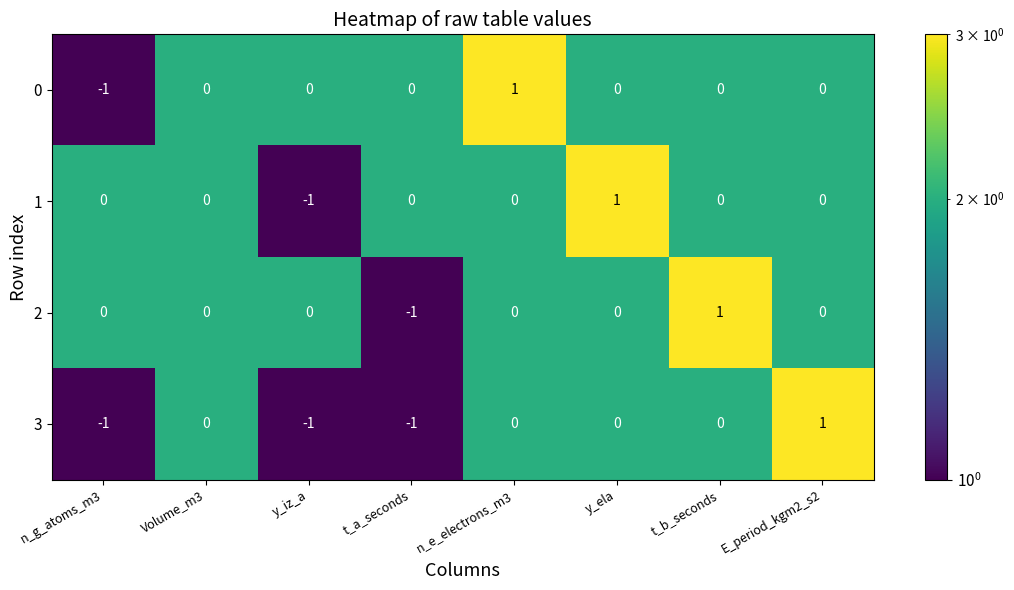

Which category has the highest value in the 1 series?

y_ela